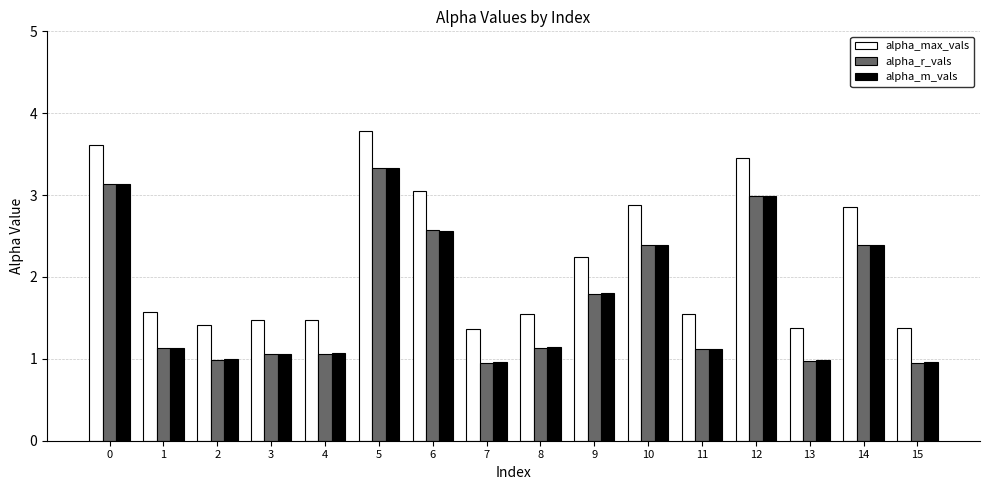

What is the value of the alpha_m_vals bar at the 2nd from the left?

1.1